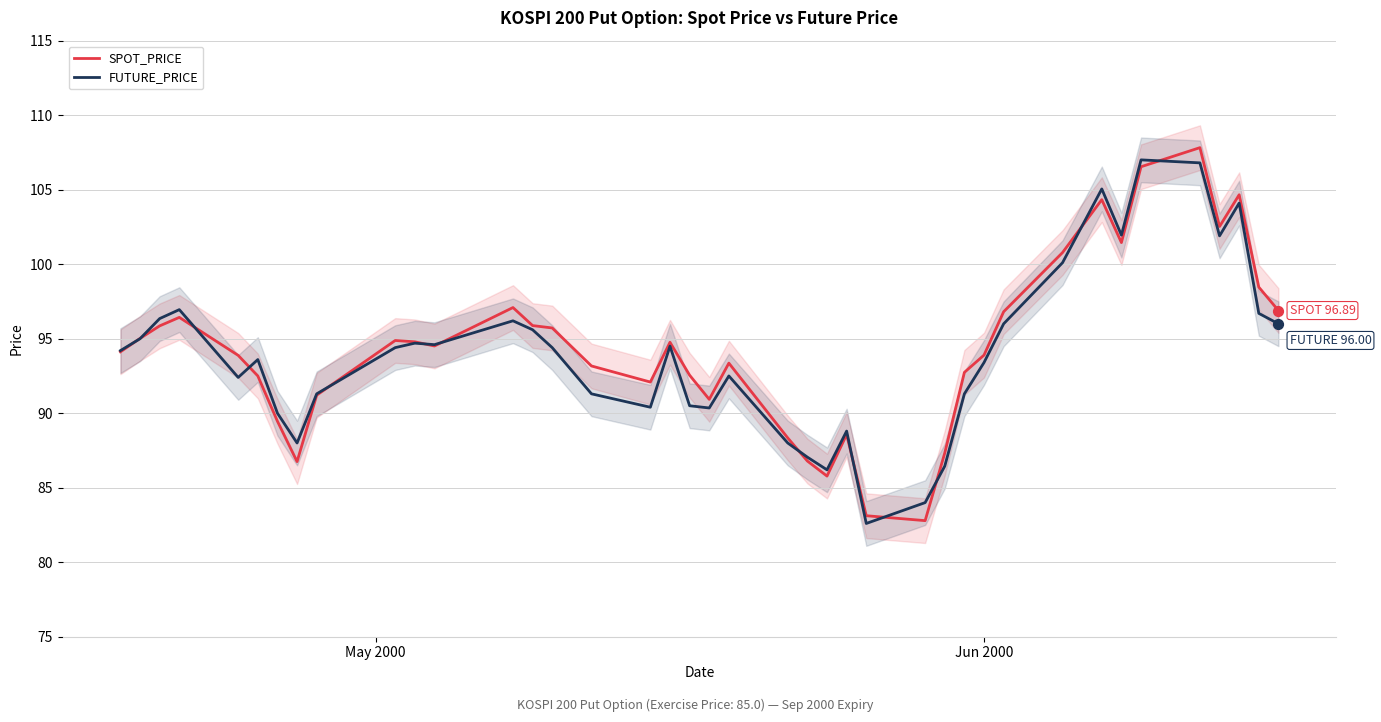

What are all the series names shown in the legend?

SPOT_PRICE, FUTURE_PRICE